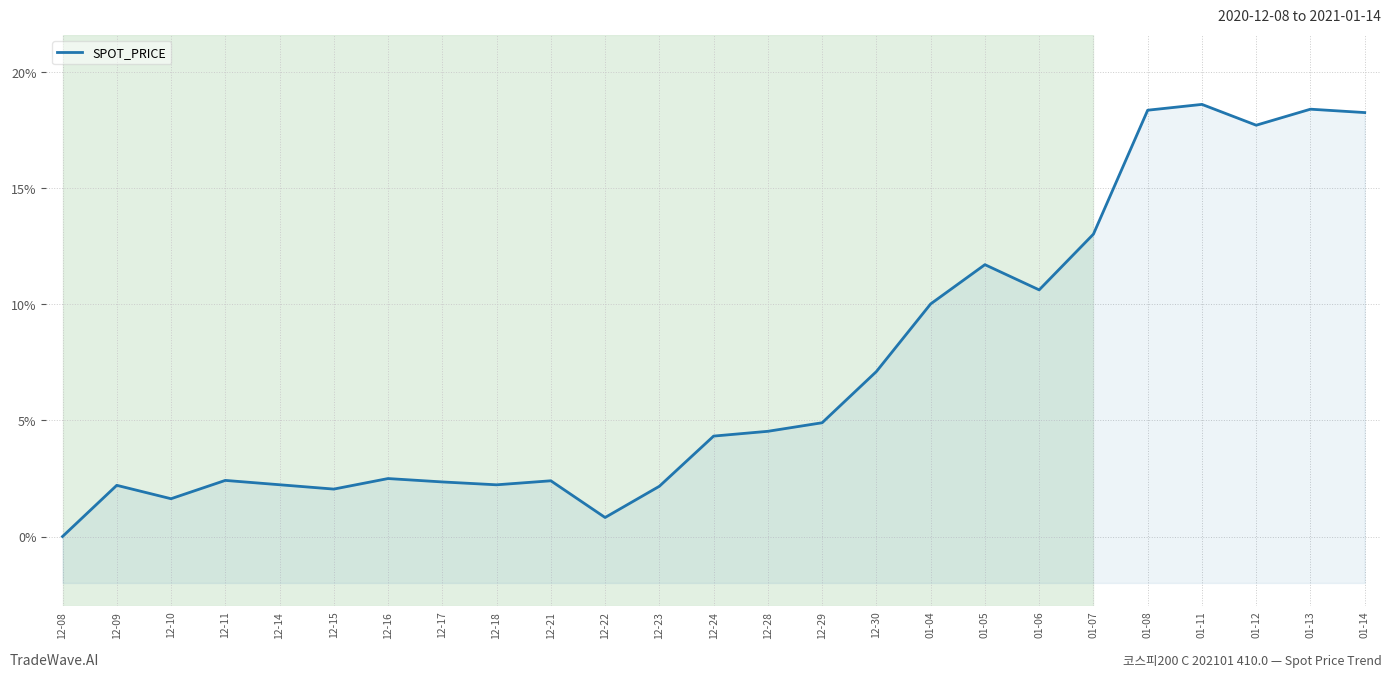

Rank the categories by value from lowest to highest.

12-08, 12-22, 12-10, 12-15, 12-23, 12-09, 12-18, 12-14, 12-17, 12-21, 12-11, 12-16, 12-24, 12-28, 12-29, 12-30, 01-04, 01-06, 01-05, 01-07, 01-12, 01-14, 01-08, 01-13, 01-11